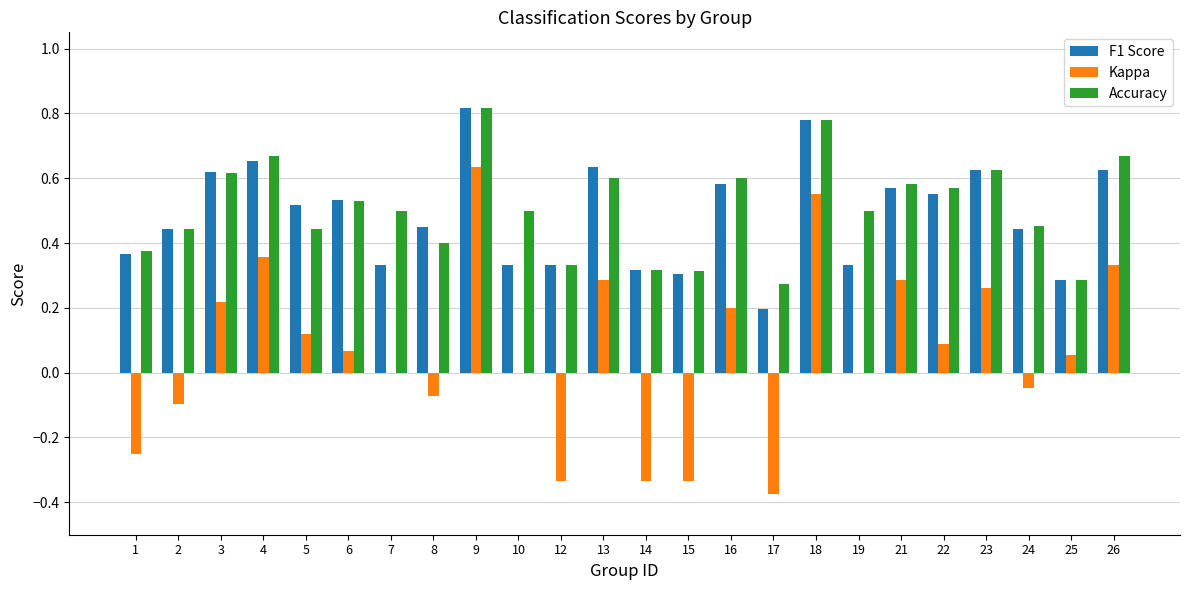

Which category has the highest value in the Accuracy series?

9